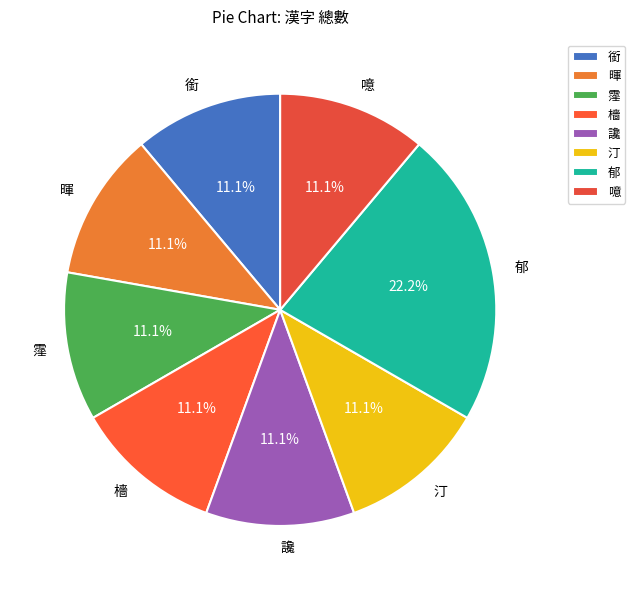

Is there a majority slice in this chart?

No